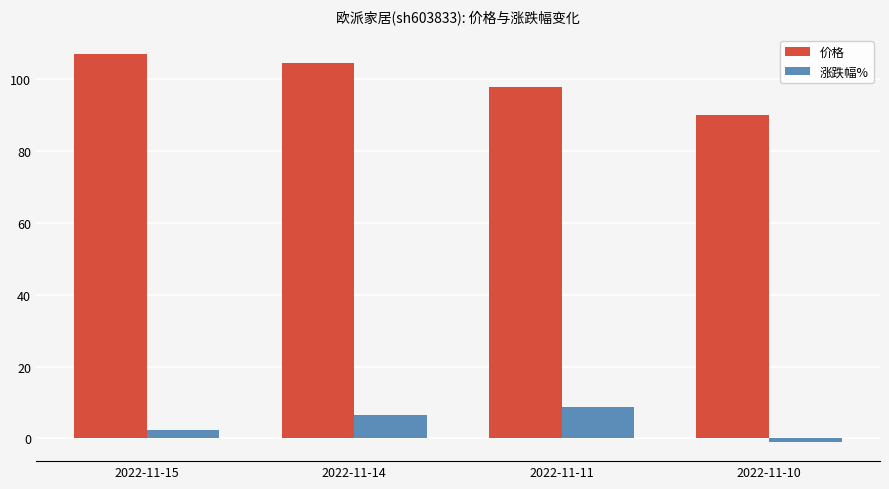

What is the highest value of the 涨跌幅% series?

8.7